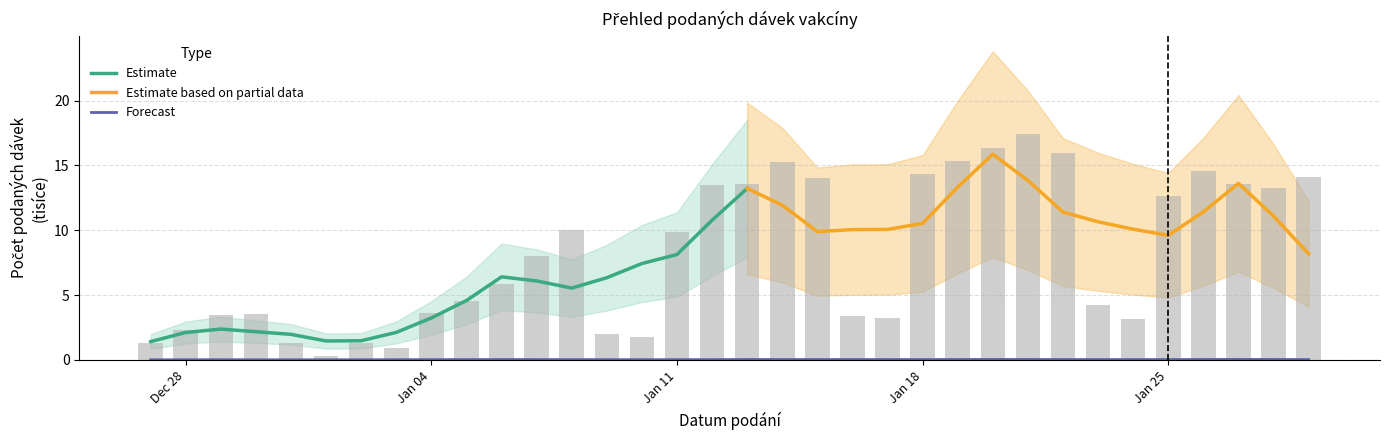

What is the label of the 4th bar from the right?

26.01.2021